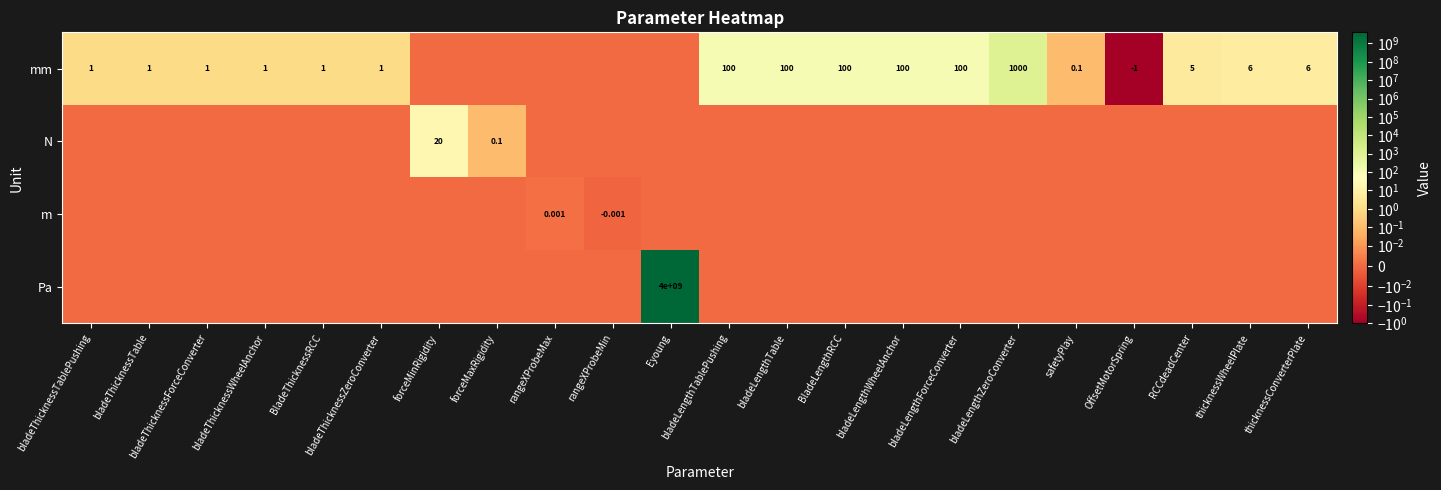

What is the difference between the highest and lowest values at BladeLengthRCC?

100.0